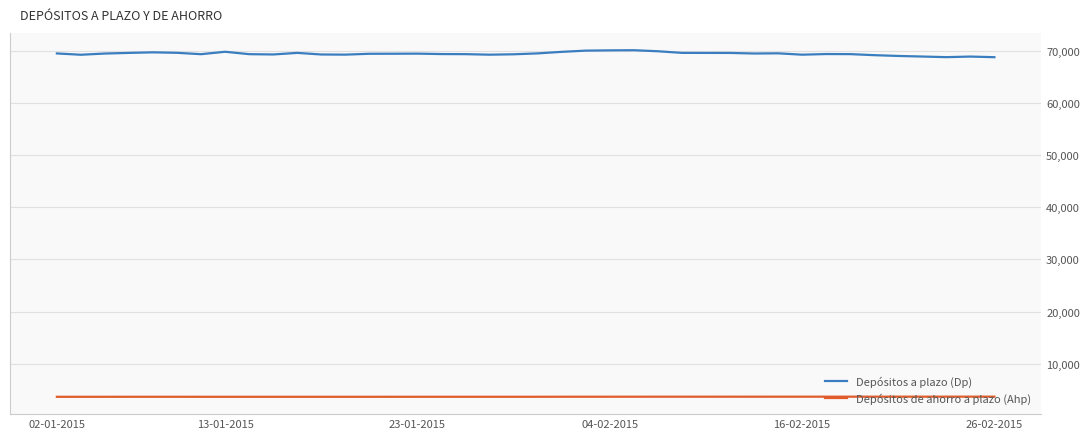

Which series has the largest total across all categories?

Depósitos a plazo (Dp)